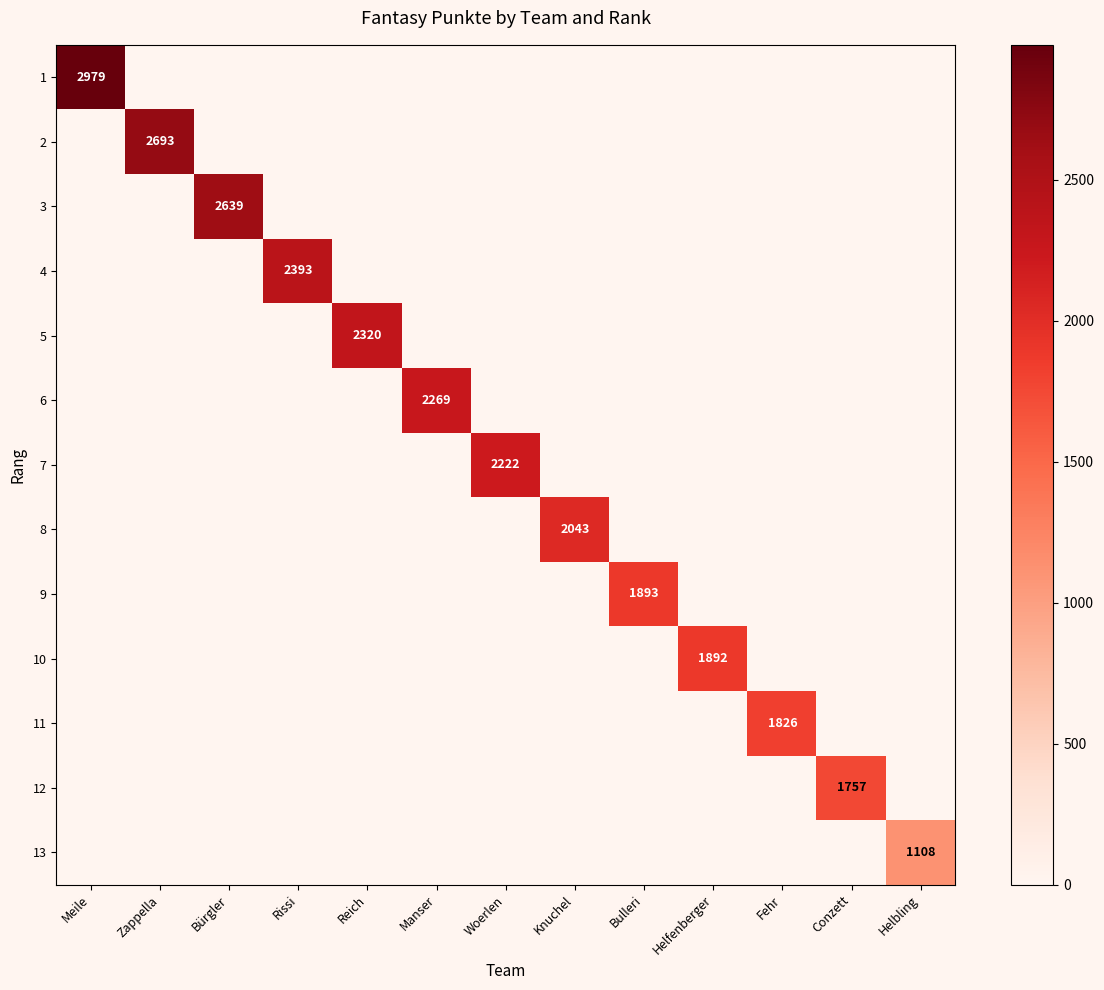

The value of 6 at Manser is 3522. True or false?

False